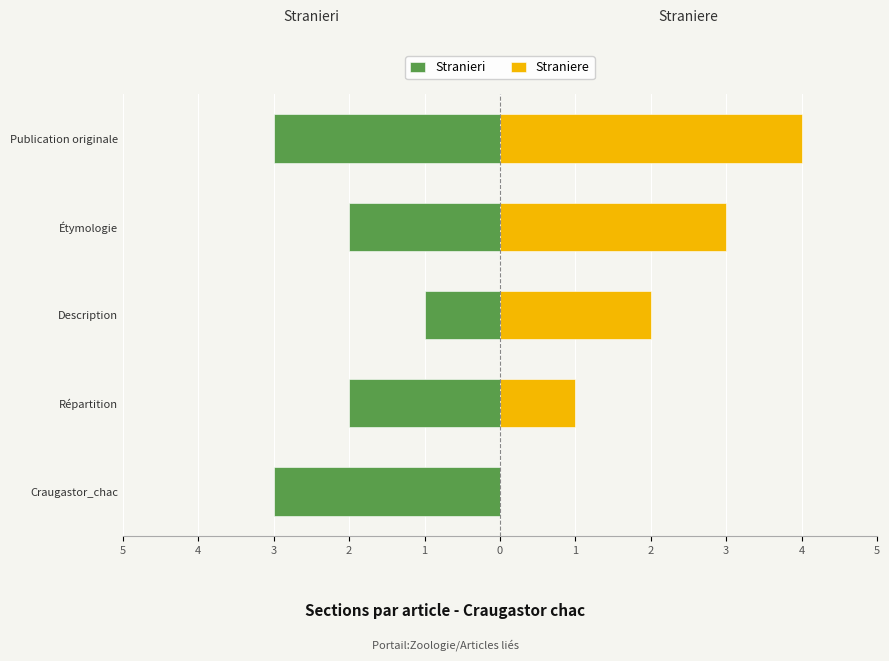

What is the average value of the Stranieri series?

-2